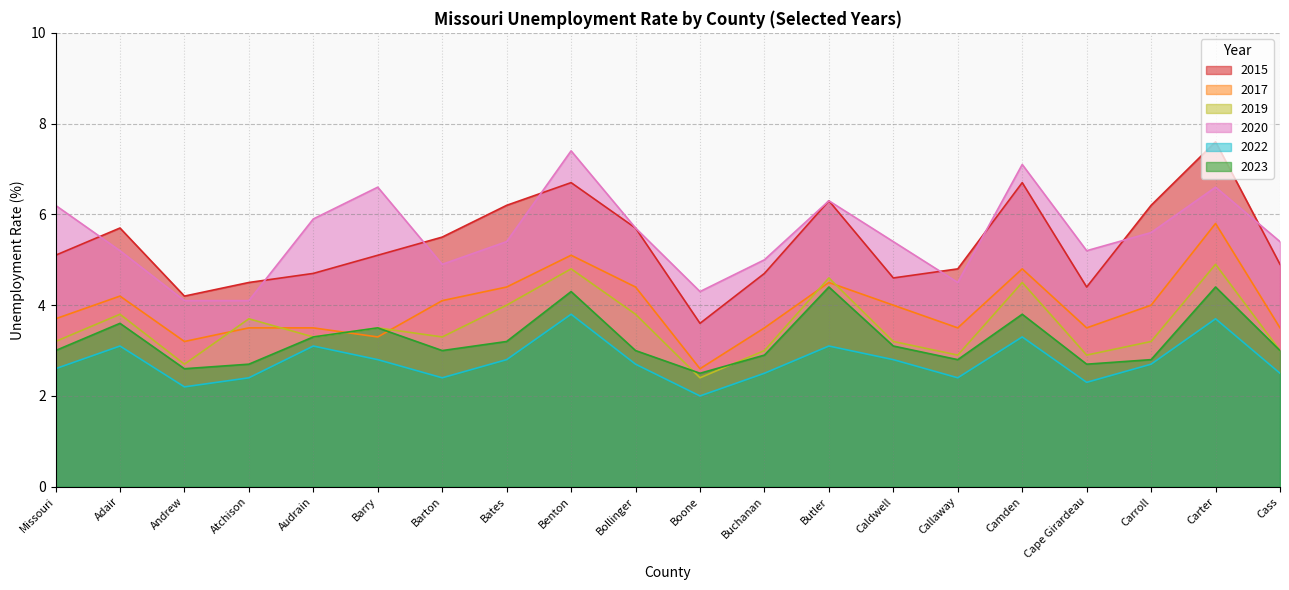

The value of 2015 at Adair is 8.4. True or false?

False